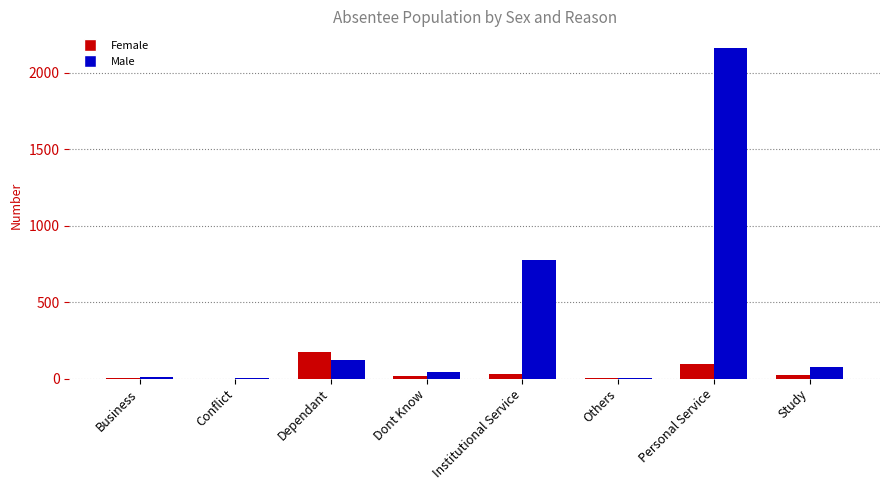

Which series changed the most between Dont Know and Personal Service?

Male